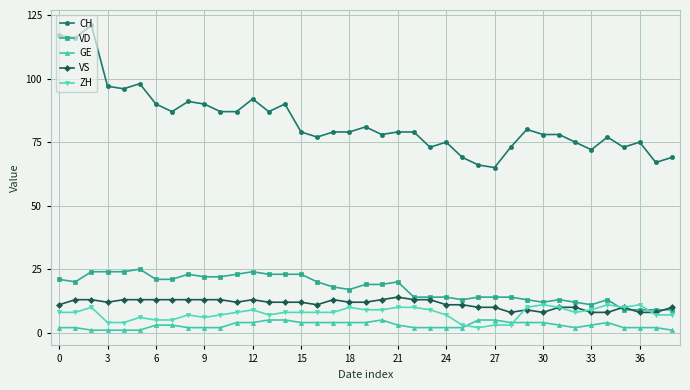

What is the value of the ZH point at the 31st from the left?

11